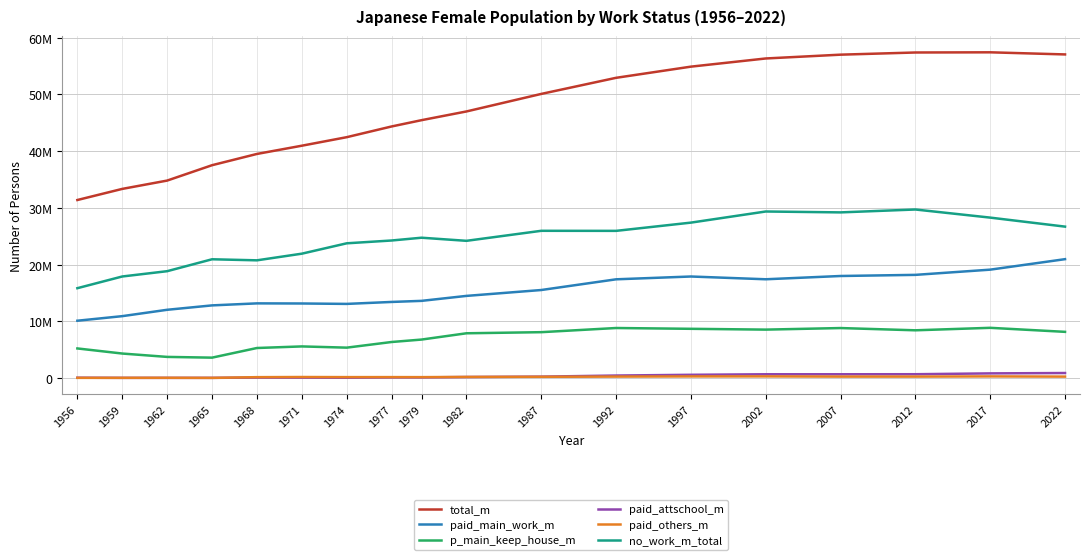

How many interior local peaks does the p_main_keep_house_m series have?

4